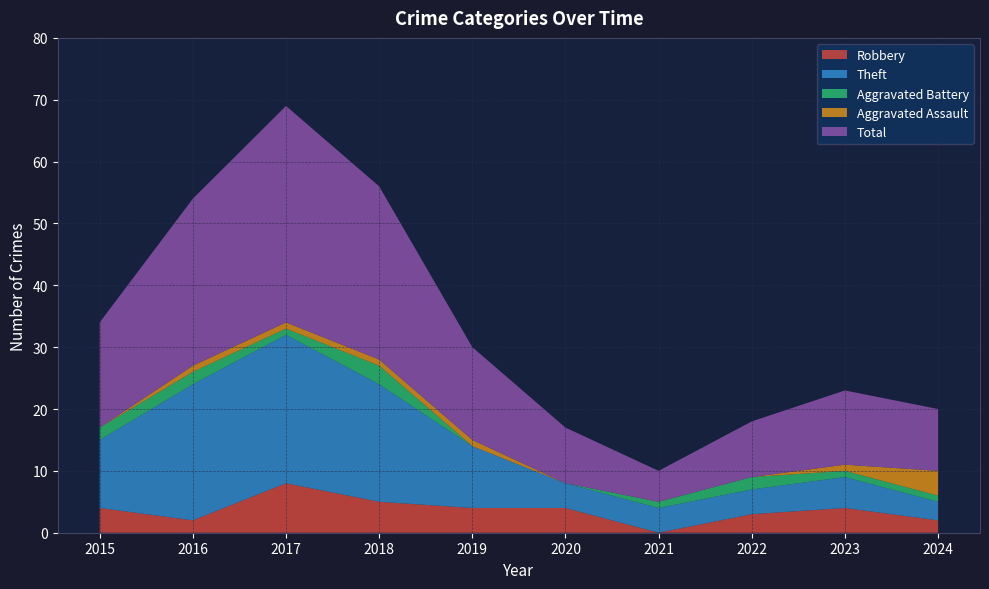

Reading right to left, transcribe all the data shown in this chart.

Robbery: 2024=2	2023=4	2022=3	2021=0	2020=4	2019=4	2018=5	2017=8	2016=2	2015=4
Theft: 2024=3	2023=5	2022=4	2021=4	2020=4	2019=10	2018=19	2017=24	2016=22	2015=11
Aggravated Battery: 2024=1	2023=1	2022=2	2021=1	2020=0	2019=0	2018=3	2017=1	2016=2	2015=2
Aggravated Assault: 2024=4	2023=1	2022=0	2021=0	2020=0	2019=1	2018=1	2017=1	2016=1	2015=0
Total: 2024=10	2023=12	2022=9	2021=5	2020=9	2019=15	2018=28	2017=35	2016=27	2015=17